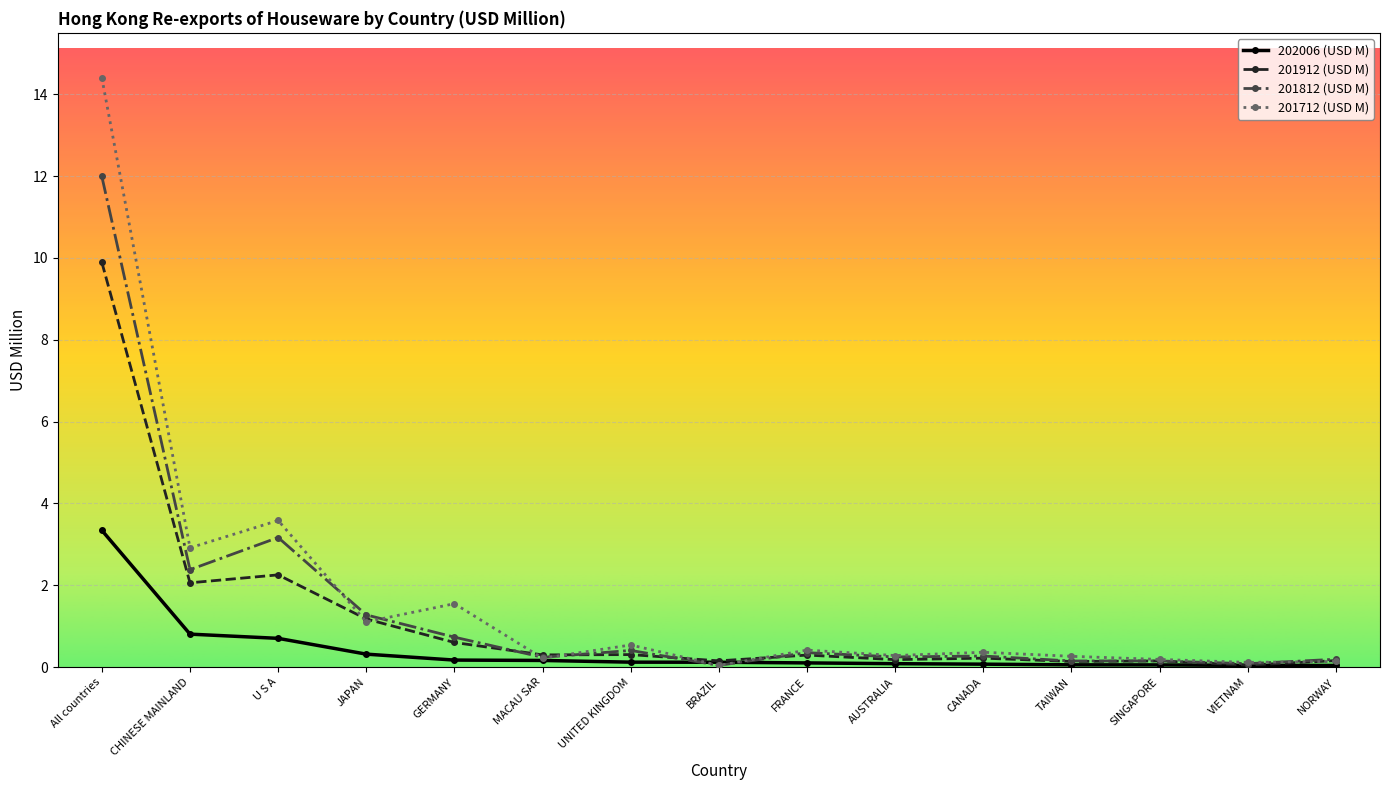

Which category has the highest value in the 202006 (USD M) series?

All countries